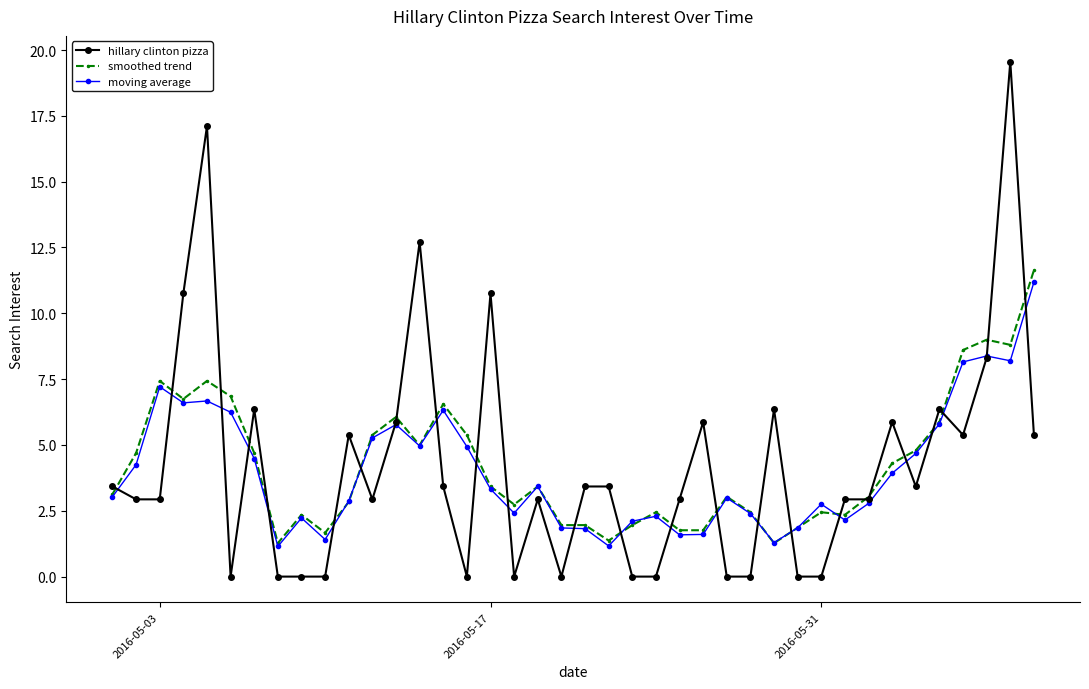

What is the highest value of the hillary clinton pizza series?

19.6